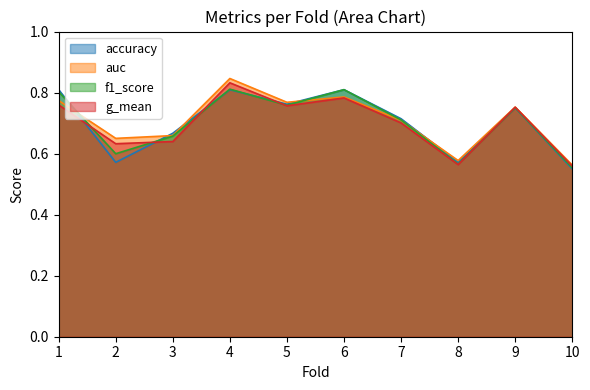

What is the approximate value of auc at 7?

0.7